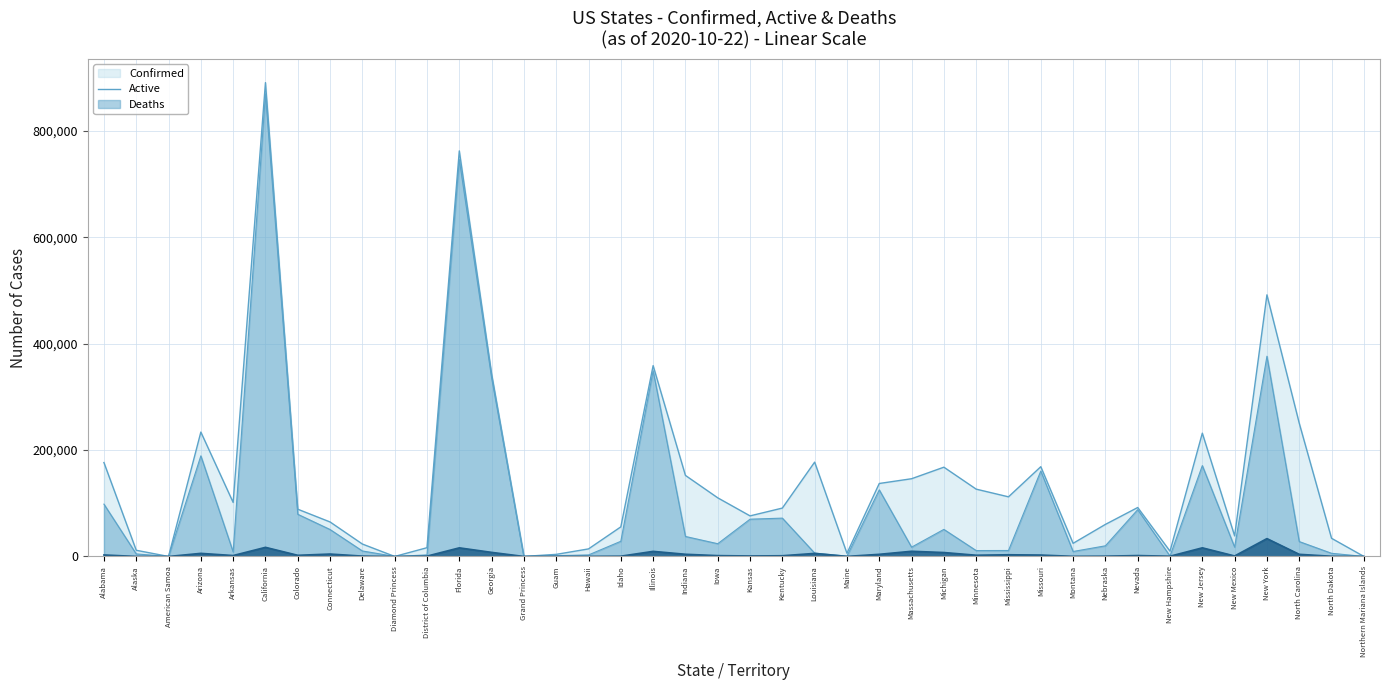

Which label corresponds to the largest value in the chart?

California